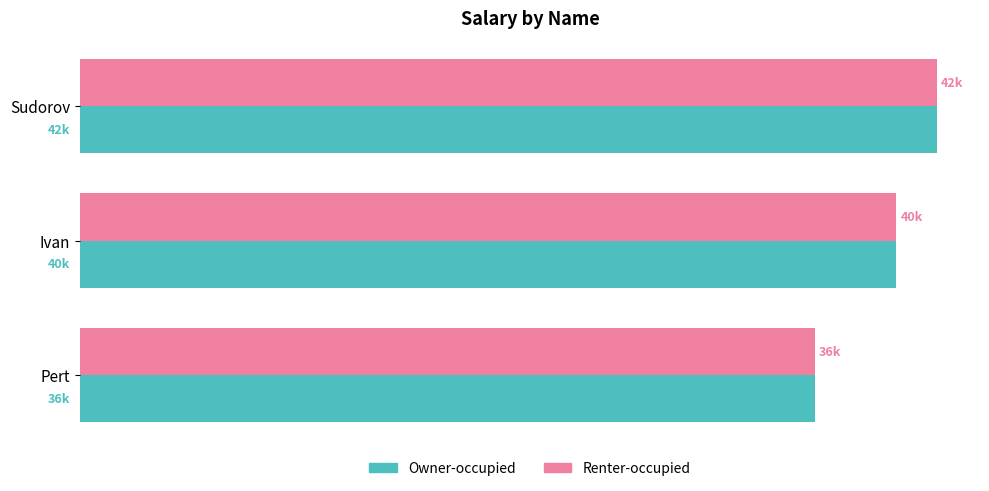

What is the lowest value of the Renter-occupied series?

36000